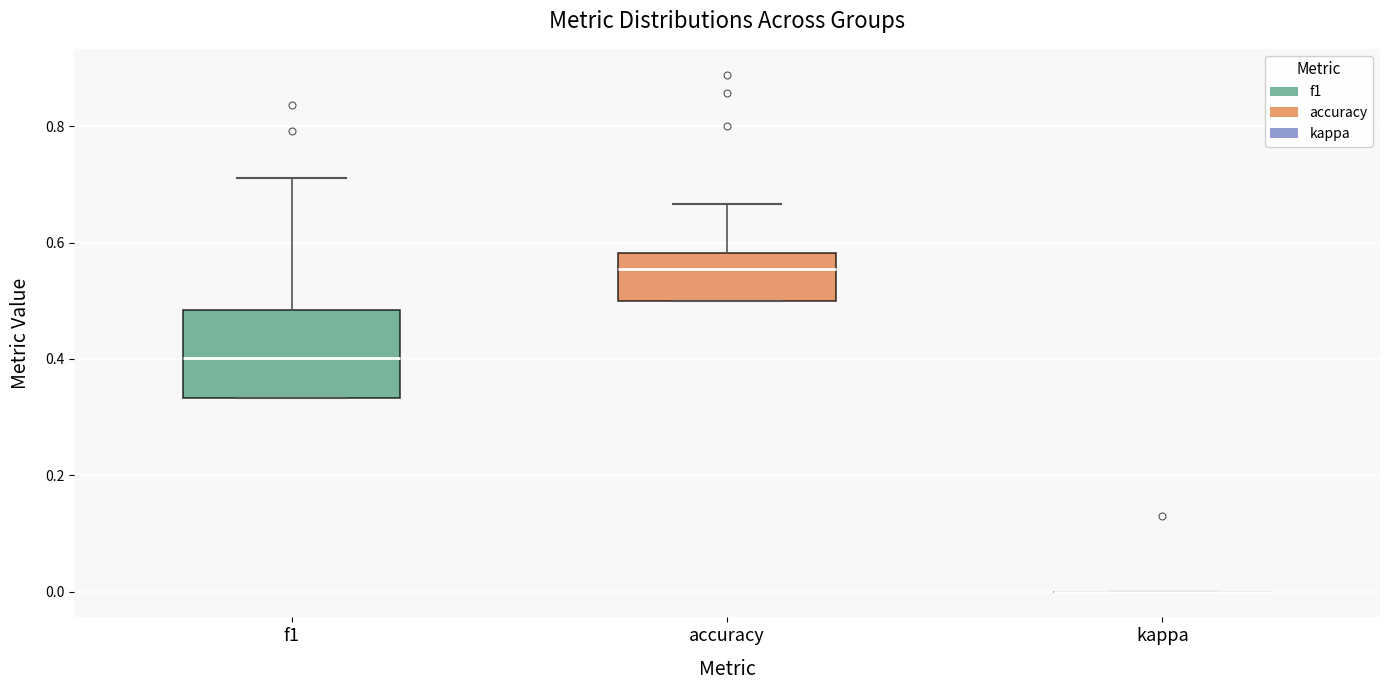

Which box is the tallest, from its lower edge to its upper edge?

f1